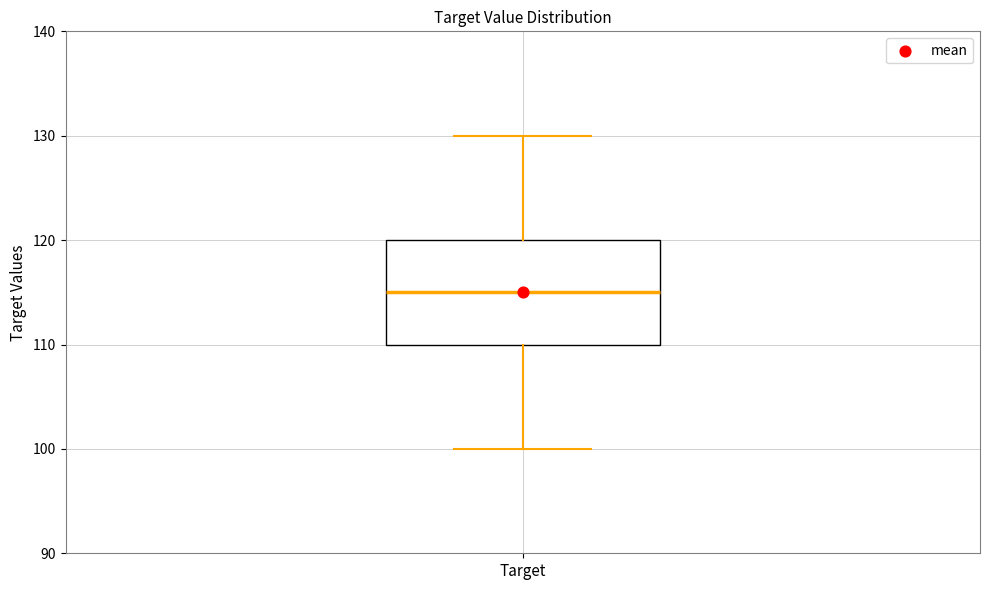

Where is the upper edge of the box for Target on the y-axis? The values are not printed on the chart, so give them approximately, as read against the axis.

120